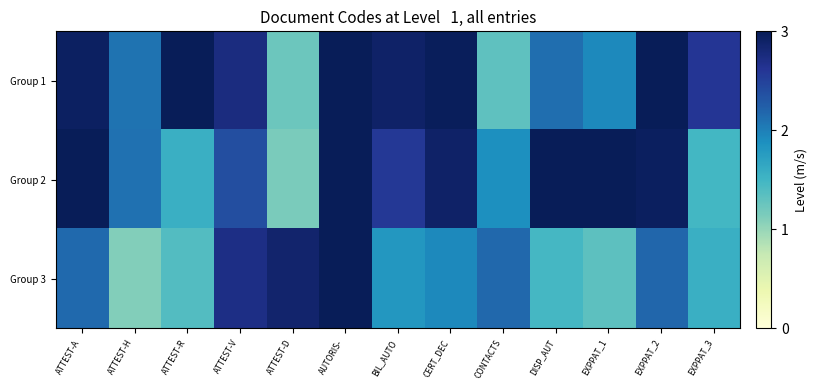

Reading left to right, list all the values displayed in this chart.

Group 1: ATTEST-A=2.9	ATTEST-H=2.1	ATTEST-R=3.1	ATTEST-V=2.7	ATTEST-D=1.2	AUTORIS-=3.4	BIL_AUTO=2.9	CERT_DEC=3.0	CONTACTS=1.3	DISP_AUT=2.1	EXPPAT_1=1.9	EXPPAT_2=3.3	EXPPAT_3=2.6
Group 2: ATTEST-A=3.1	ATTEST-H=2.1	ATTEST-R=1.6	ATTEST-V=2.4	ATTEST-D=1.2	AUTORIS-=3.1	BIL_AUTO=2.6	CERT_DEC=2.9	CONTACTS=1.9	DISP_AUT=3.4	EXPPAT_1=3.2	EXPPAT_2=2.9	EXPPAT_3=1.5
Group 3: ATTEST-A=2.2	ATTEST-H=1.1	ATTEST-R=1.4	ATTEST-V=2.7	ATTEST-D=2.9	AUTORIS-=3.4	BIL_AUTO=1.8	CERT_DEC=1.9	CONTACTS=2.2	DISP_AUT=1.5	EXPPAT_1=1.3	EXPPAT_2=2.2	EXPPAT_3=1.6